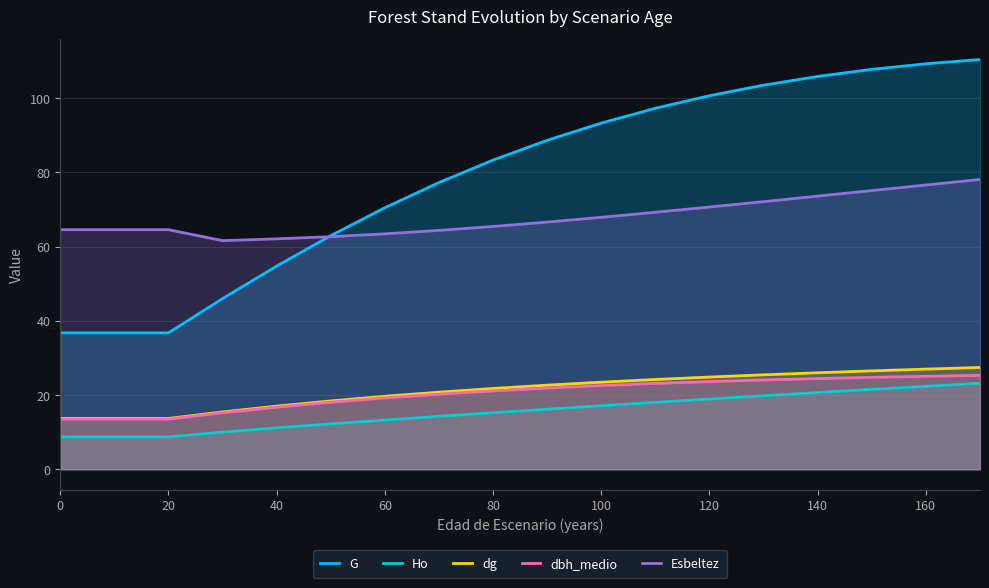

What is the value of the Esbeltez point at the 8th from the left?

64.3